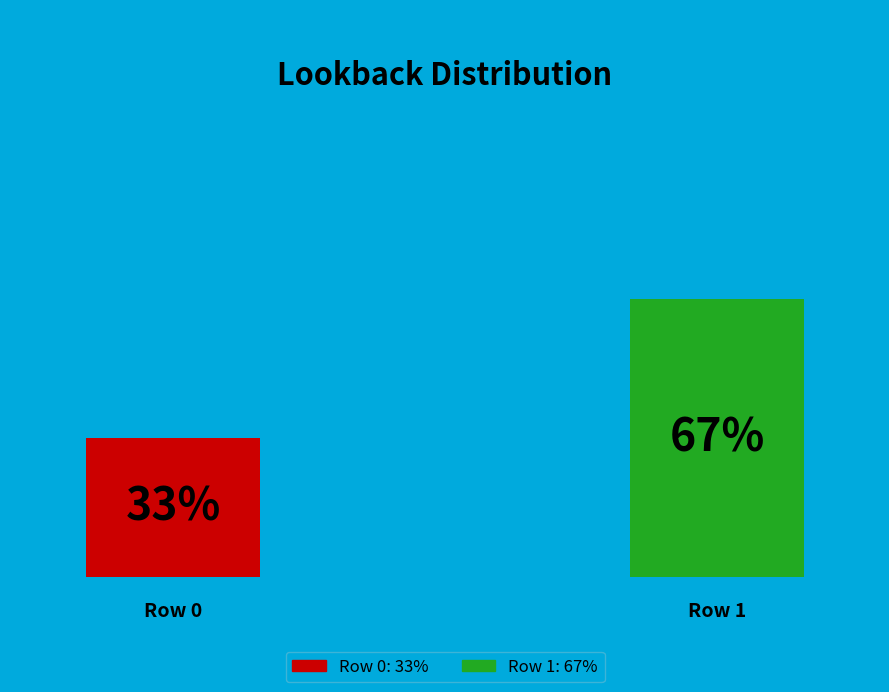

Rank the categories by value from highest to lowest.

1, 0